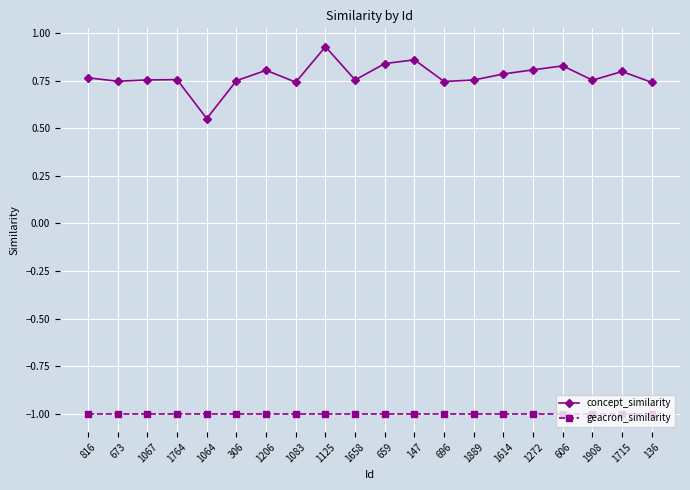

What is the value of the geacron_similarity point at the 11th from the left?

-1.0